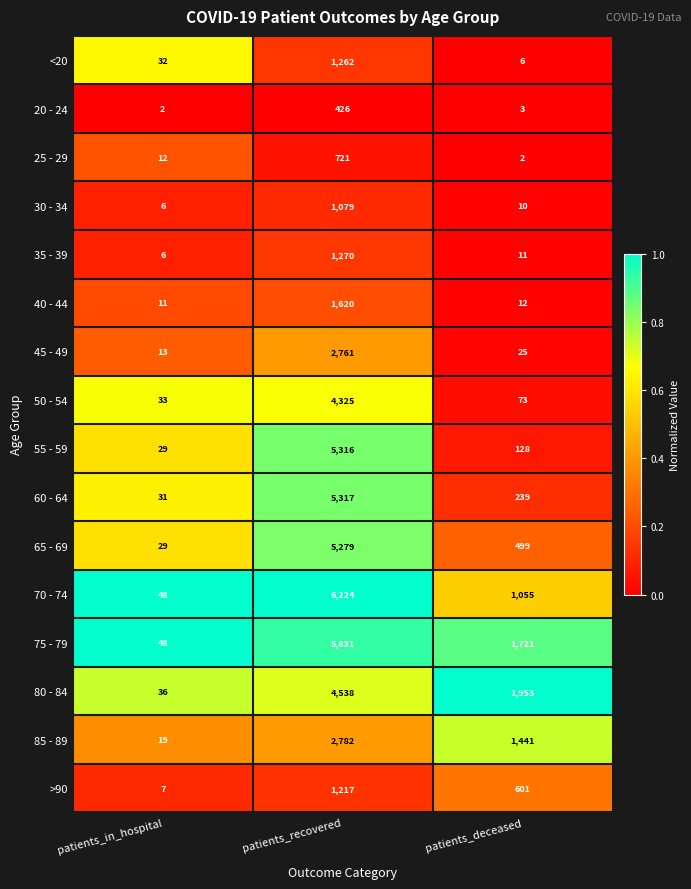

At which label does 45 - 49 first exceed 25?

patients_recovered